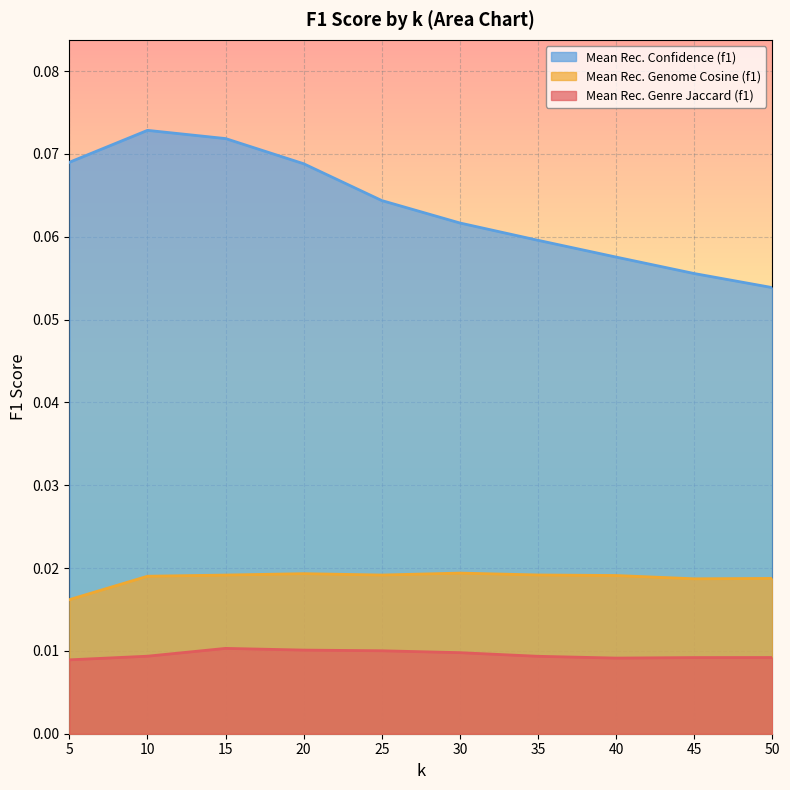

Where is Mean Rec. Genome Cosine (f1) nearest to the value 0?

5